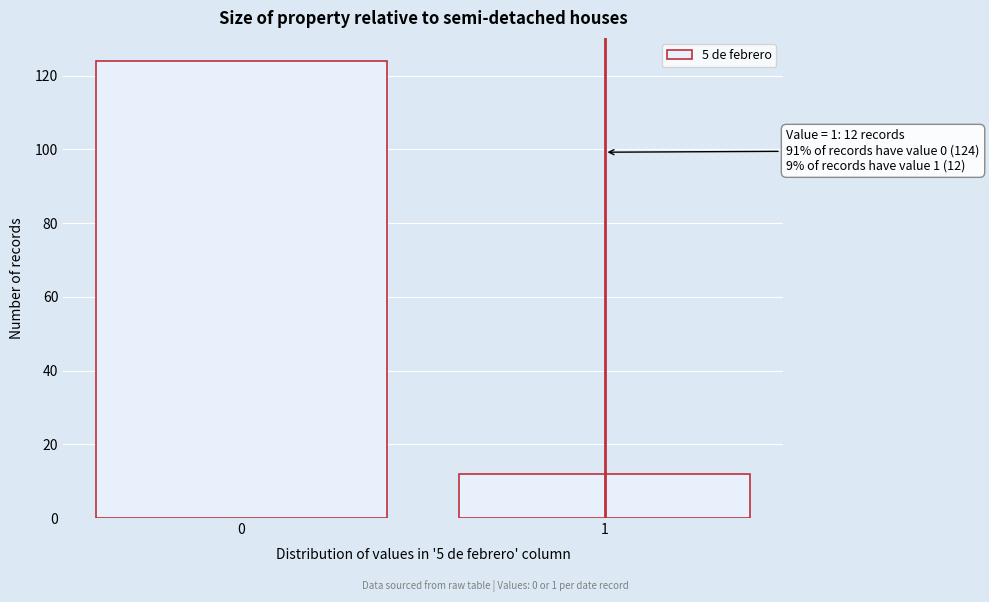

Reading left to right, list all the values displayed in this chart.

0=124	1=12